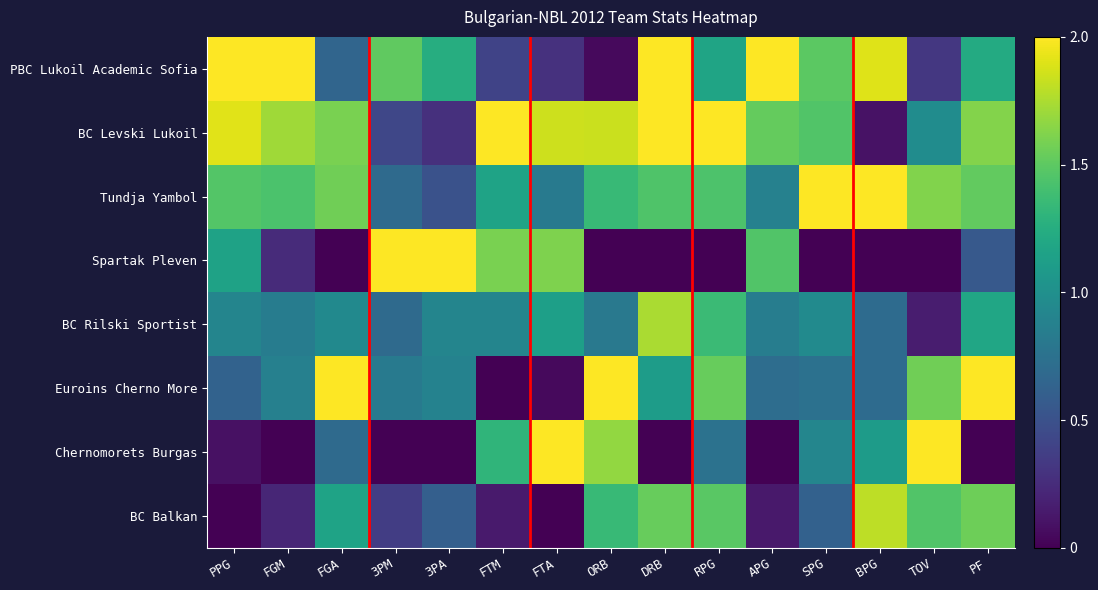

Between SPG and BPG, which is larger?

BPG